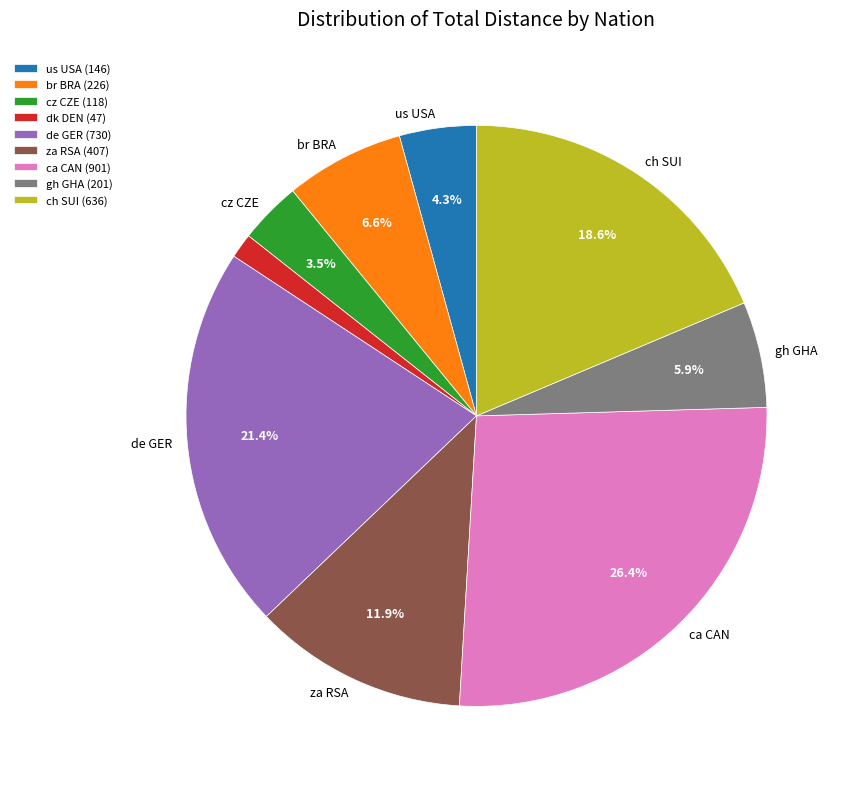

To the nearest percent, what is the difference between the largest and smallest slice percentages?

25%